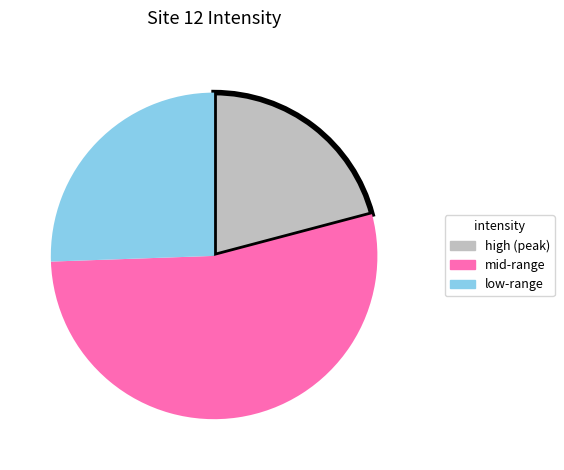

Is there a majority slice in this chart?

Yes